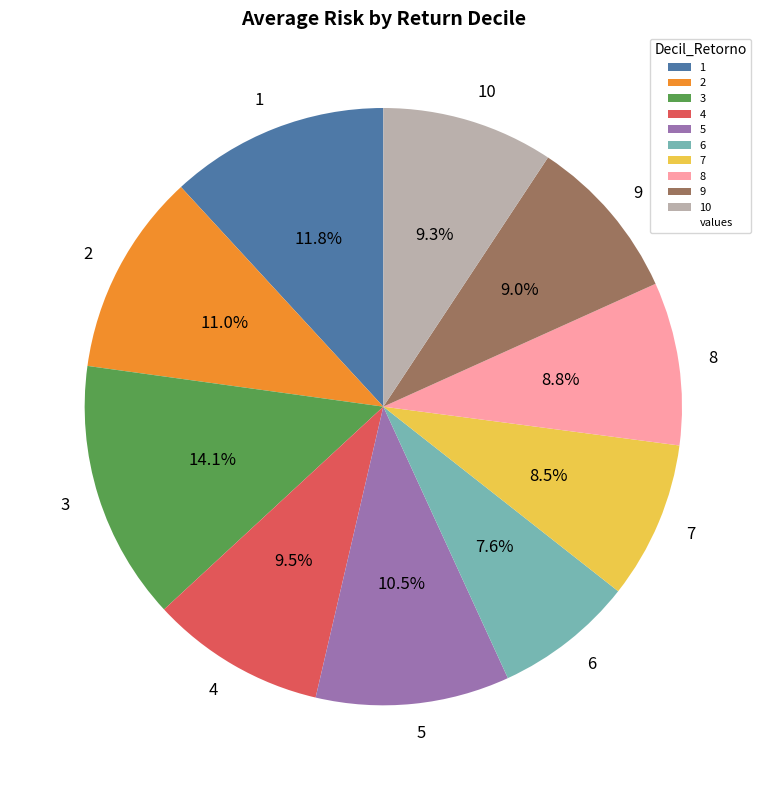

Does any single category account for the majority?

No